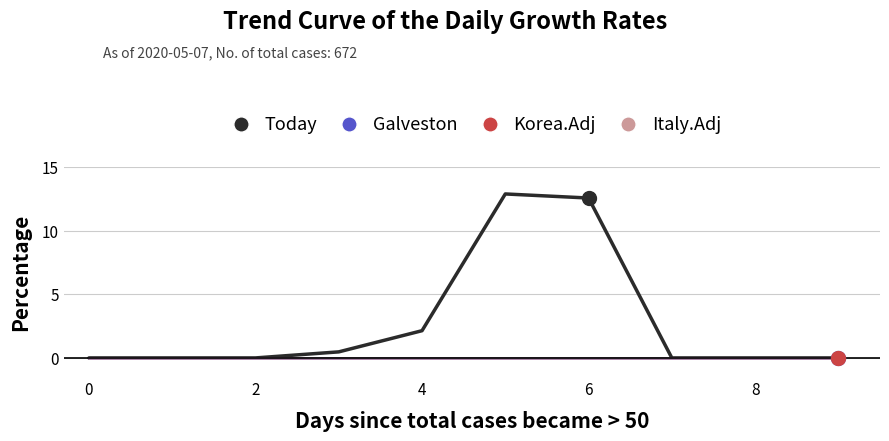

Does the chart have visible grid lines?

Yes